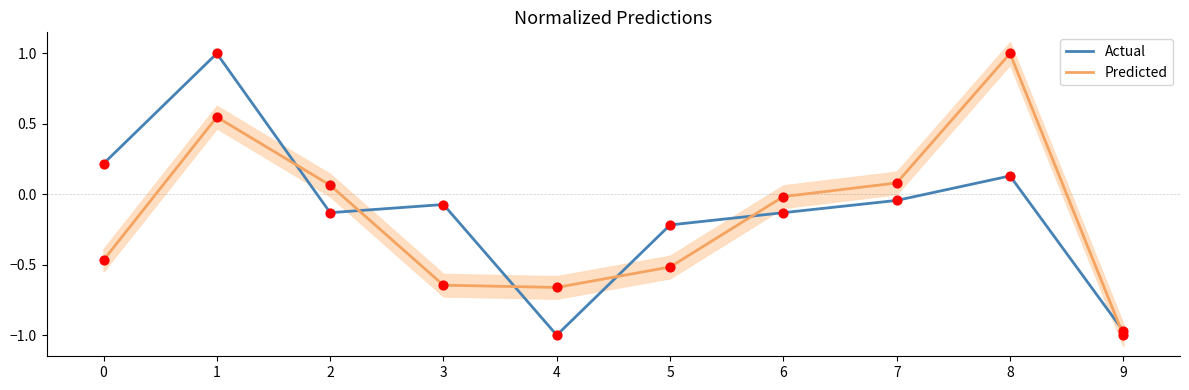

Is the value of Predicted at 6 greater than the value of Actual at 5?

Yes